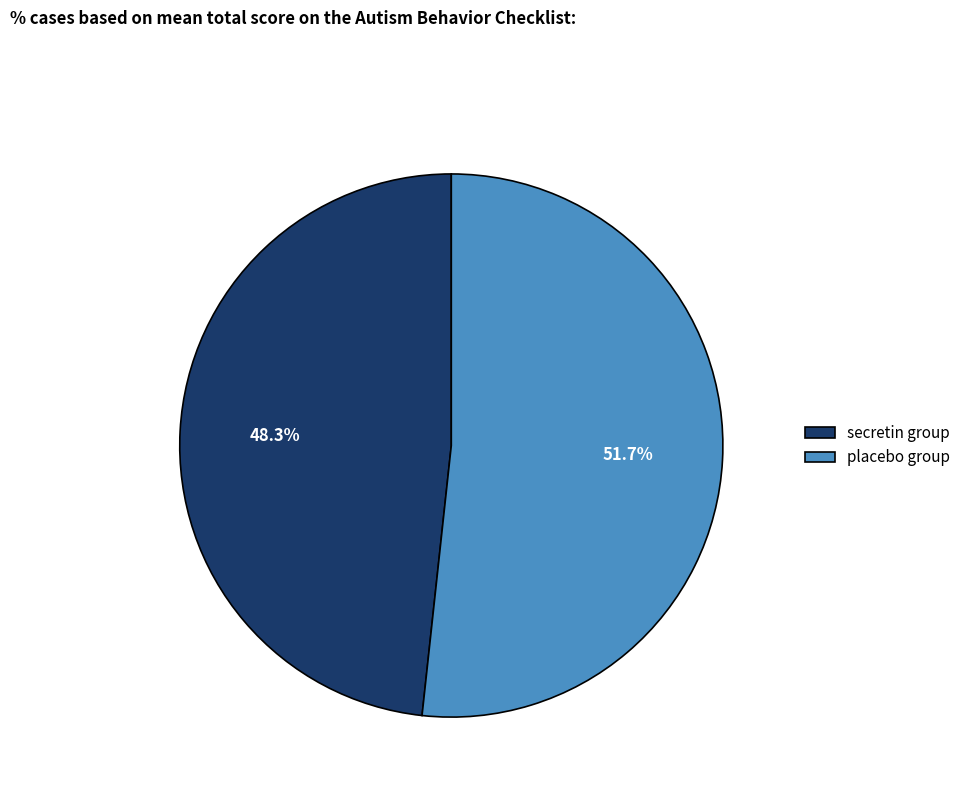

What percentage is NOT represented by secretin group?

51.7%